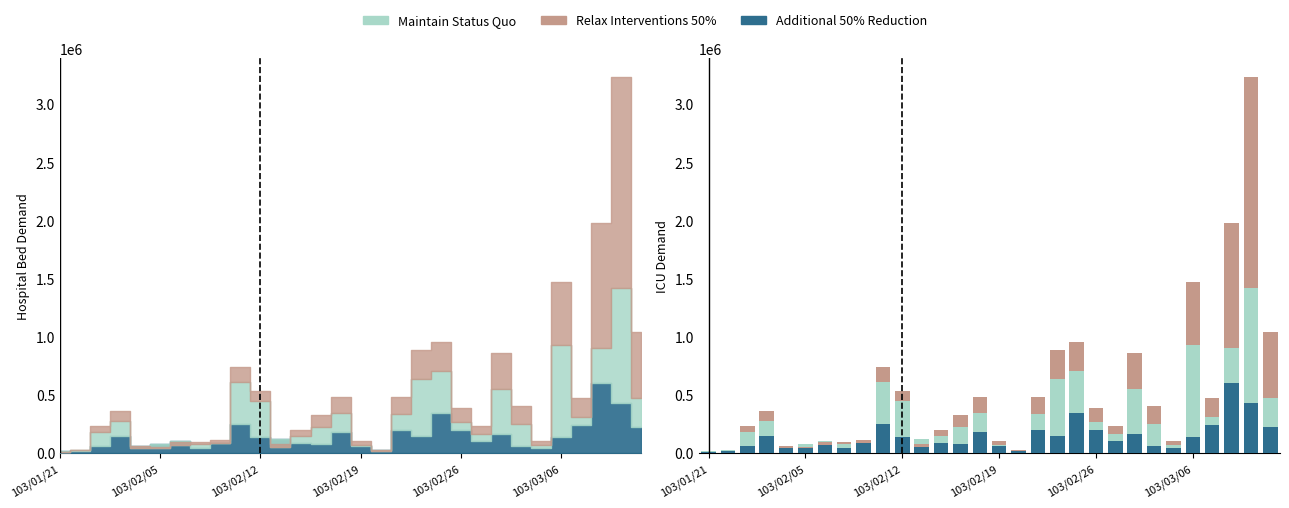

List the series in order of their peak value, lowest first.

Additional 50% Reduction, Maintain Status Quo, Relax Interventions 50%